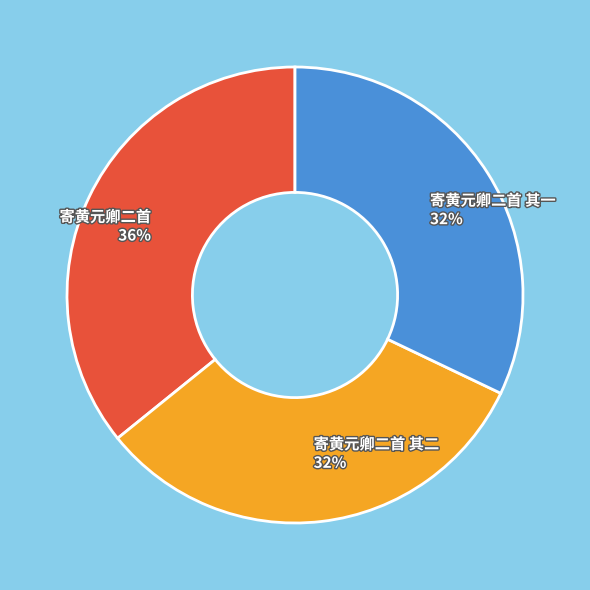

True or false: 寄黄元卿二首 其一 32% accounts for 20% of the total.

False